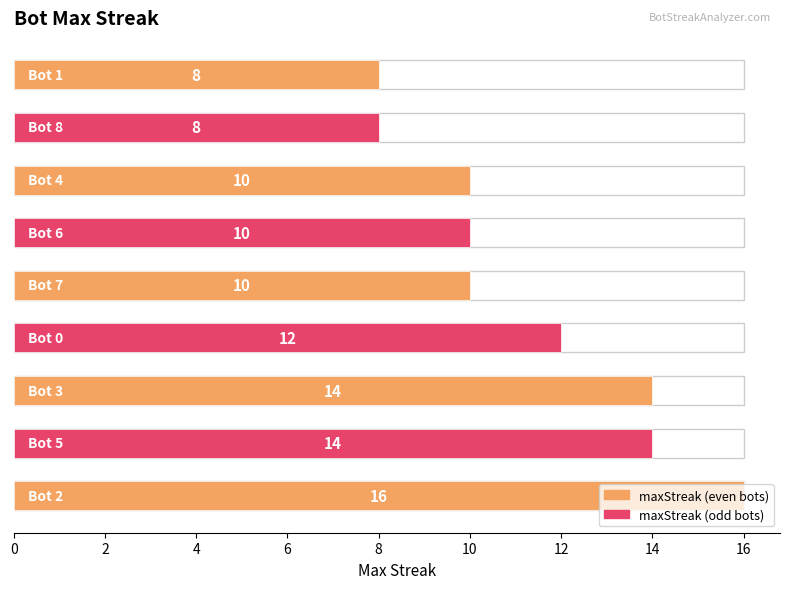

How many data points are less than 10?

2